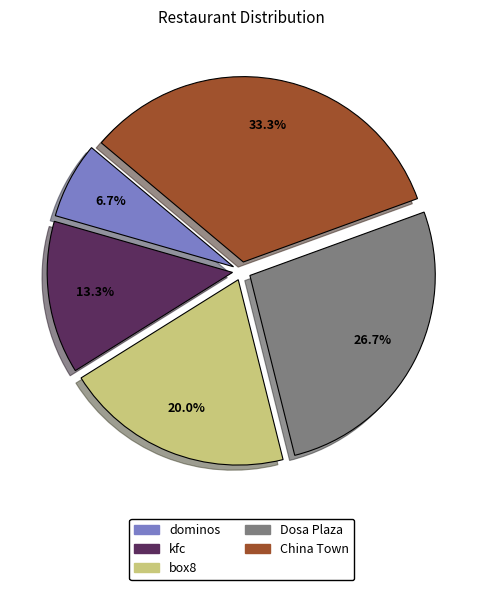

How many slices are in this pie chart?

5